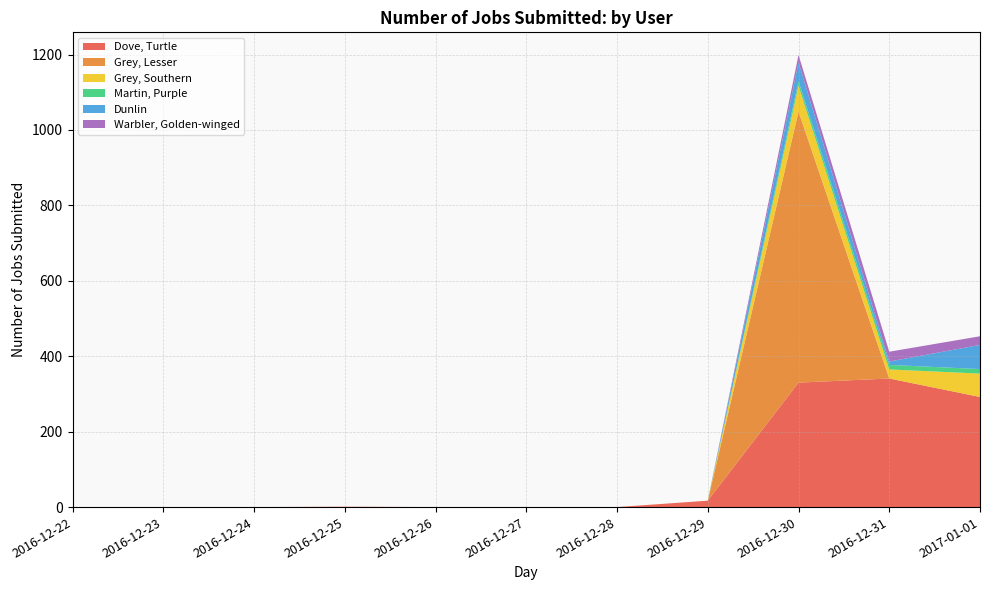

Reading right to left, list all the values displayed in this chart.

Dove, Turtle: 2017-01-01=292	2016-12-31=341	2016-12-30=330	2016-12-29=17	2016-12-28=0	2016-12-27=0	2016-12-26=0	2016-12-25=1	2016-12-24=0	2016-12-23=0	2016-12-22=0
Grey, Lesser: 2017-01-01=0	2016-12-31=0	2016-12-30=719	2016-12-29=0	2016-12-28=0	2016-12-27=0	2016-12-26=0	2016-12-25=0	2016-12-24=0	2016-12-23=0	2016-12-22=0
Grey, Southern: 2017-01-01=62	2016-12-31=24	2016-12-30=68	2016-12-29=0	2016-12-28=0	2016-12-27=0	2016-12-26=0	2016-12-25=0	2016-12-24=0	2016-12-23=0	2016-12-22=0
Martin, Purple: 2017-01-01=12	2016-12-31=12	2016-12-30=12	2016-12-29=0	2016-12-28=0	2016-12-27=0	2016-12-26=0	2016-12-25=0	2016-12-24=0	2016-12-23=0	2016-12-22=0
Dunlin: 2017-01-01=64	2016-12-31=9	2016-12-30=50	2016-12-29=0	2016-12-28=0	2016-12-27=0	2016-12-26=0	2016-12-25=0	2016-12-24=0	2016-12-23=0	2016-12-22=0
Warbler, Golden-winged: 2017-01-01=23	2016-12-31=26	2016-12-30=20	2016-12-29=0	2016-12-28=0	2016-12-27=0	2016-12-26=0	2016-12-25=0	2016-12-24=0	2016-12-23=0	2016-12-22=0